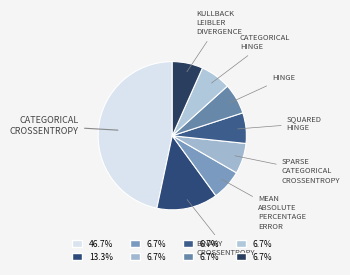

Count the number of slices in the pie.

8